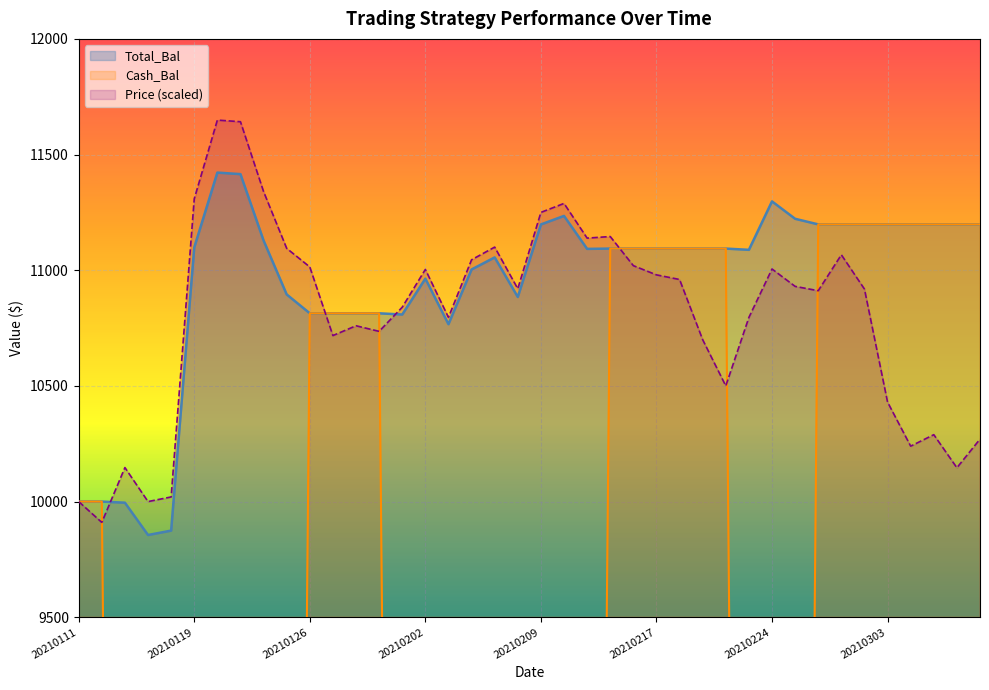

How many values in the Cash_Bal series exceed 10000?

18